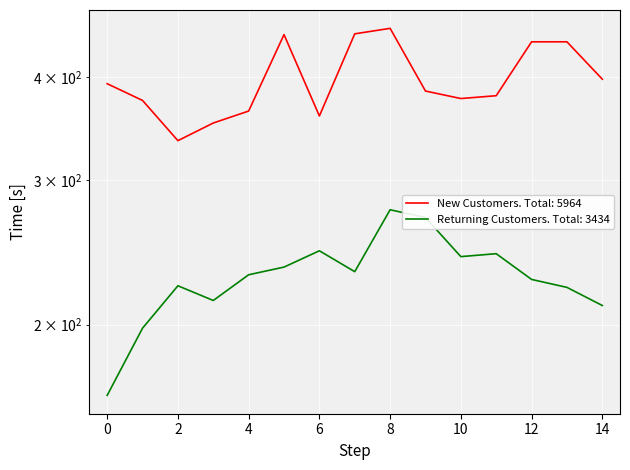

Count the number of data series in this chart.

2